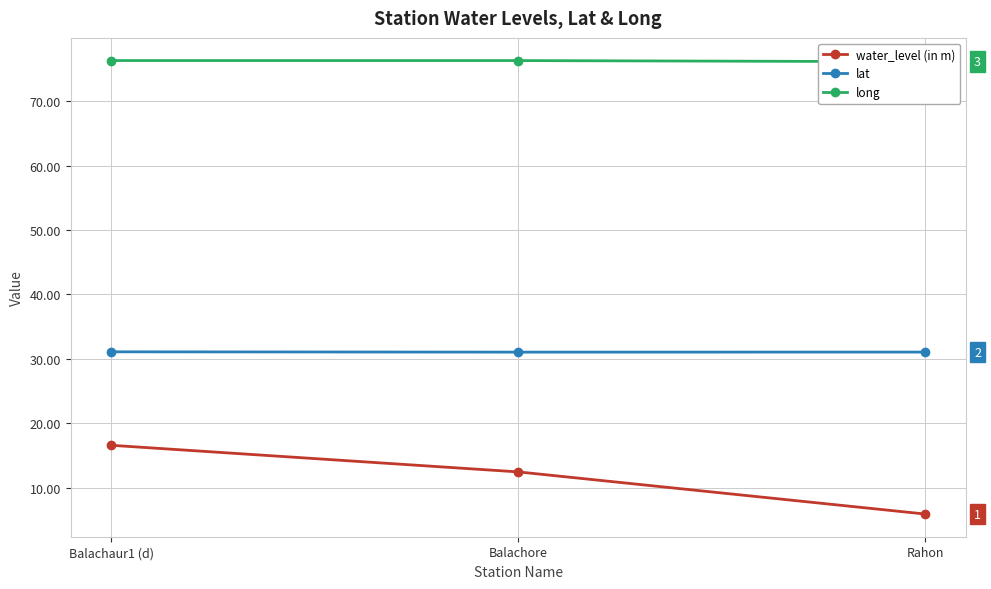

Rank the series at Balachaur1 (d) from highest to lowest value.

long, lat, water_level (in m)